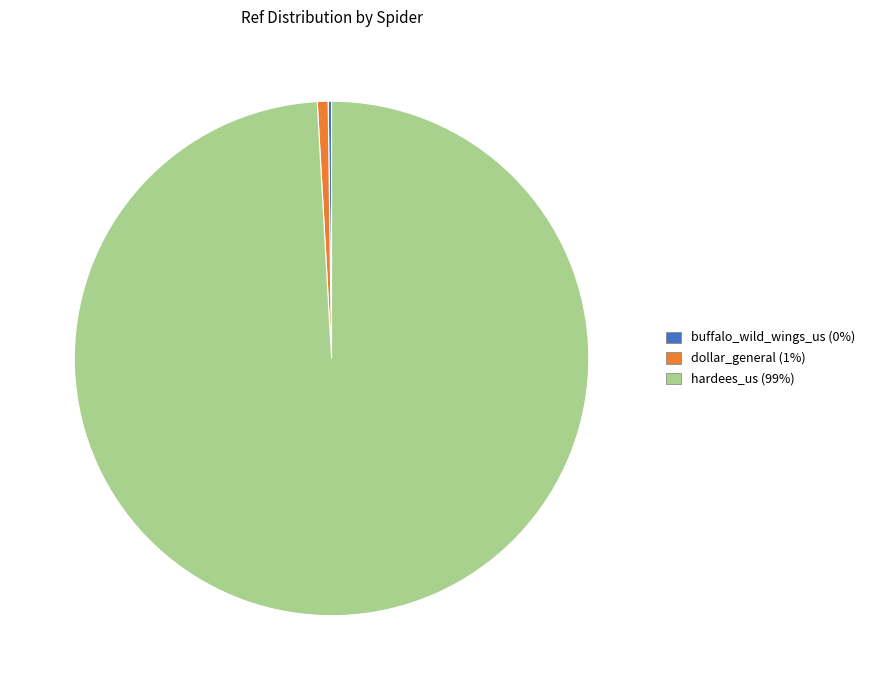

What is the largest slice in the pie chart?

hardees_us